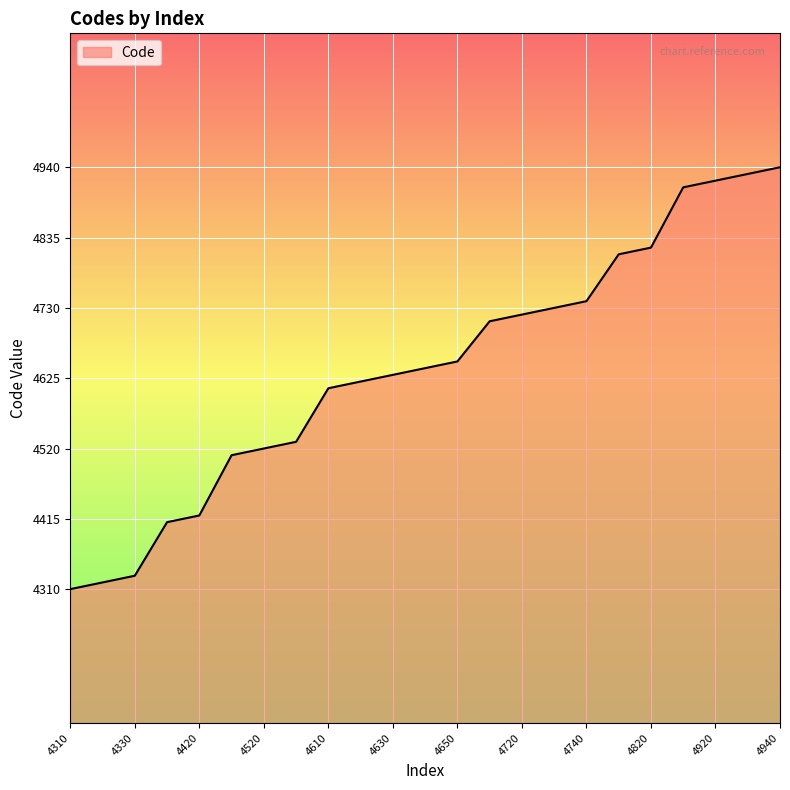

What is the difference between the maximum and minimum values?

630